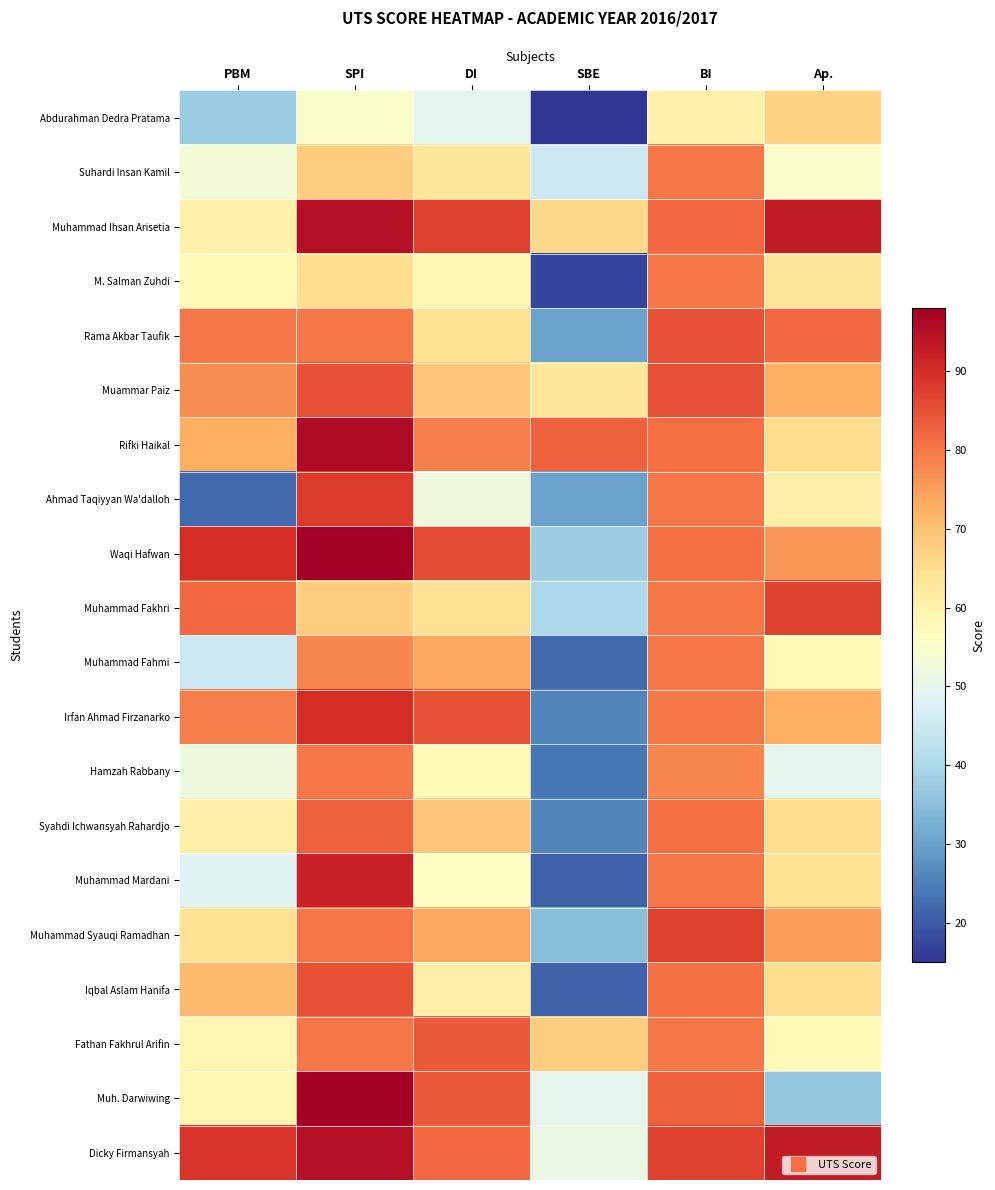

What is the smallest value displayed?

15